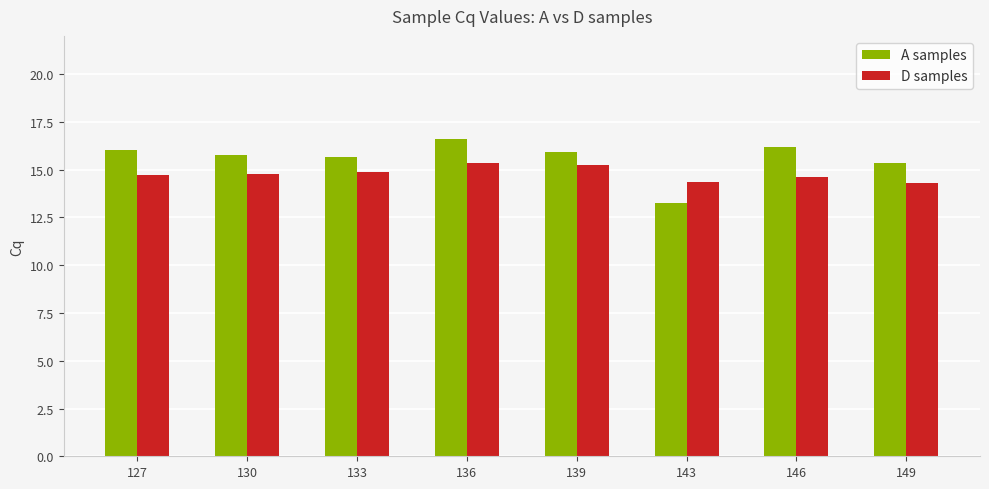

What is the average value of the A samples series?

15.6